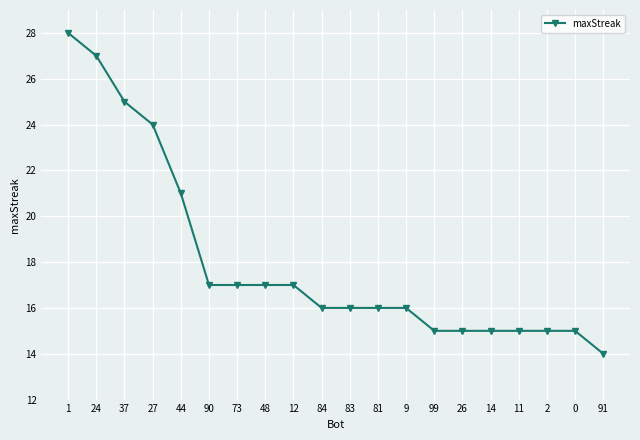

Approximately how many times larger is the value at 27 compared to 48?

1.4